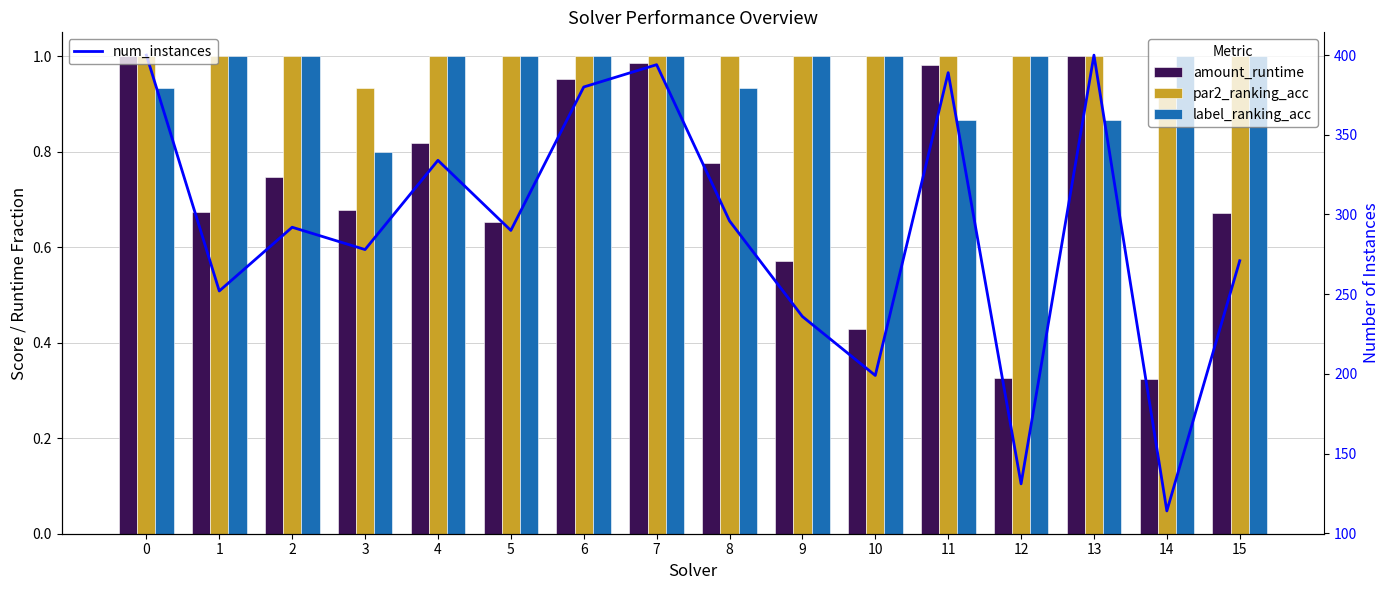

Reading left to right, what are all the values shown in this chart?

amount_runtime: 0=1.0	1=0.7	2=0.7	3=0.7	4=0.8	5=0.7	6=1.0	7=1.0	8=0.8	9=0.6	10=0.4	11=1.0	12=0.3	13=1.0	14=0.3	15=0.7
par2_ranking_acc: 0=1.0	1=1.0	2=1.0	3=0.9	4=1.0	5=1.0	6=1.0	7=1.0	8=1.0	9=1.0	10=1.0	11=1.0	12=1.0	13=1.0	14=0.9	15=1.0
label_ranking_acc: 0=0.9	1=1.0	2=1.0	3=0.8	4=1.0	5=1.0	6=1.0	7=1.0	8=0.9	9=1.0	10=1.0	11=0.9	12=1.0	13=0.9	14=1.0	15=1.0
num_instances: 0=400.0	1=252.0	2=292.0	3=278.0	4=334.0	5=290.0	6=380.0	7=394.0	8=296.0	9=236.0	10=199.0	11=389.0	12=131.0	13=400.0	14=114.0	15=271.0